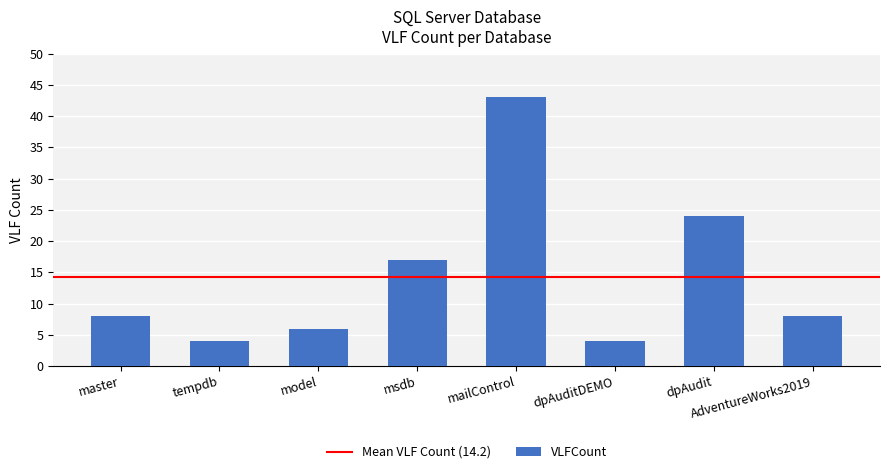

What is the ratio of the value at mailControl to the value at dpAudit?

1.8